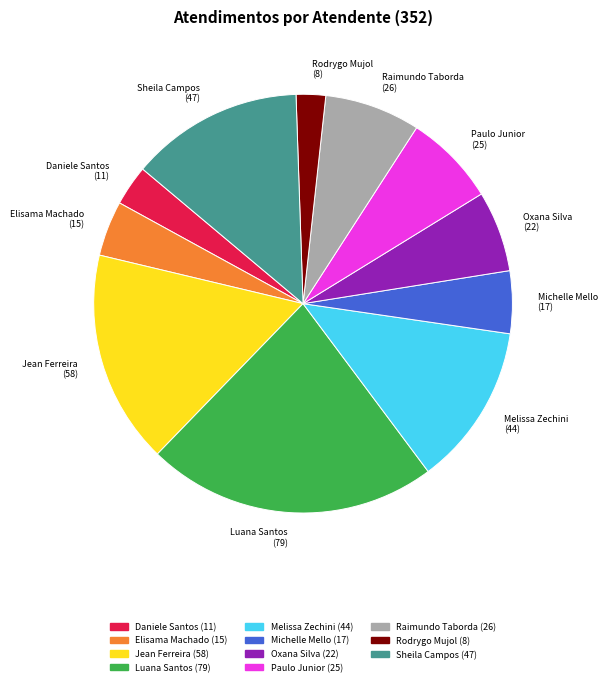

Combined, do Daniele Santos (11) and Melissa Zechini (44) account for over 50%?

No